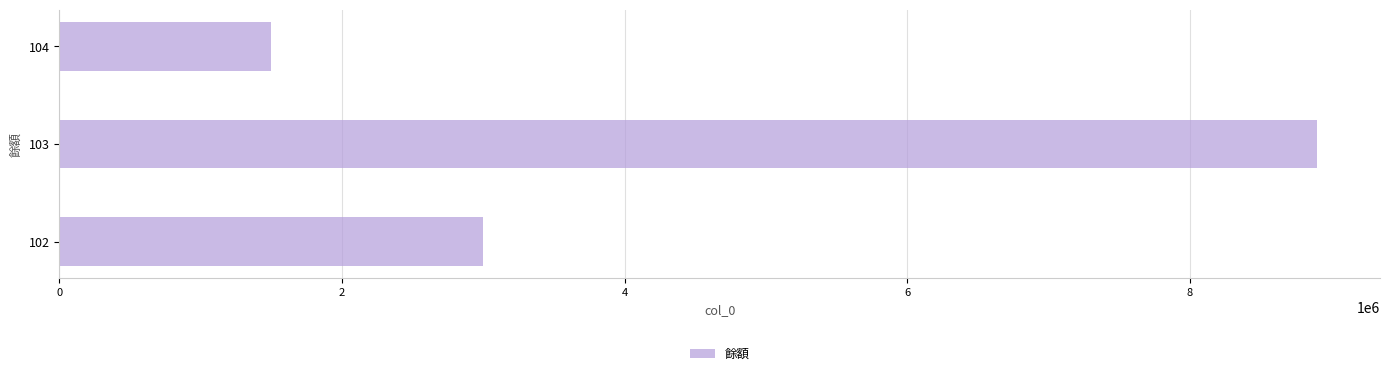

What is the ratio of the value at 104 to the value at 102?

0.5